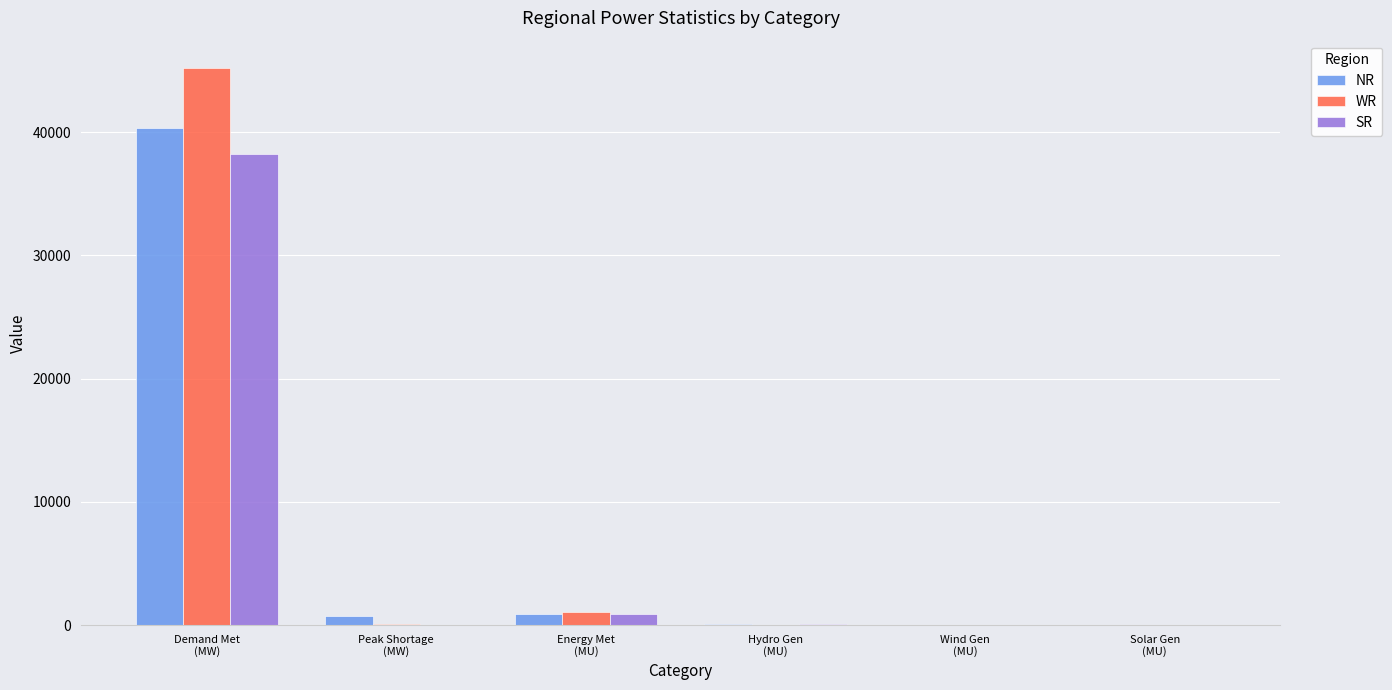

What is the maximum value for SR?

38233.0